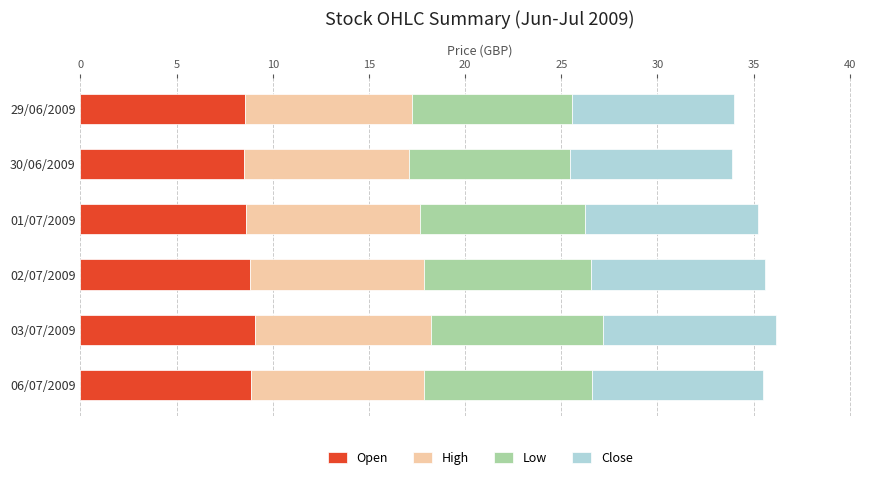

What is the minimum value for Open?

8.5